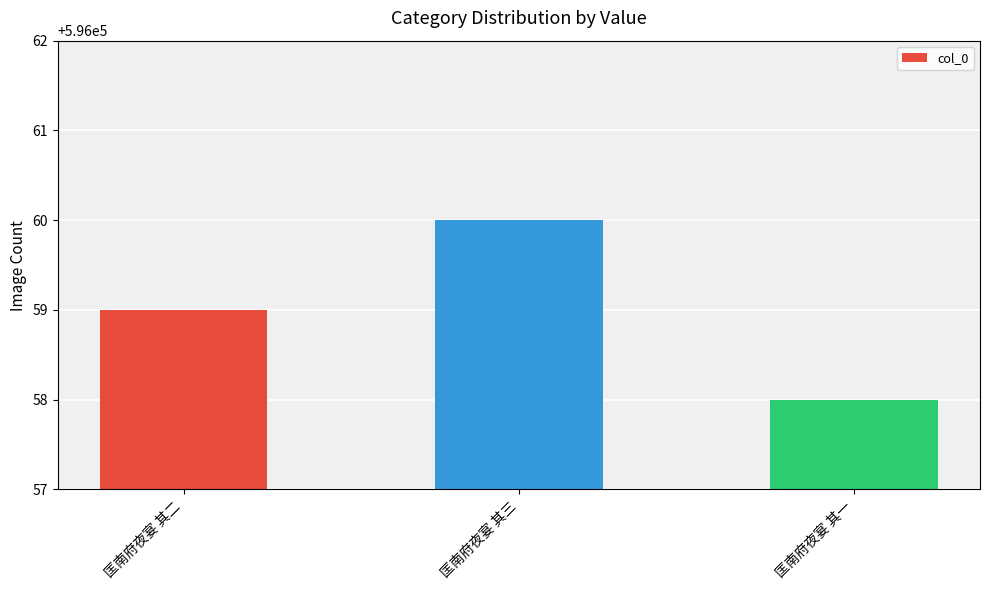

What is the value of the 3rd bar from the left?

596058